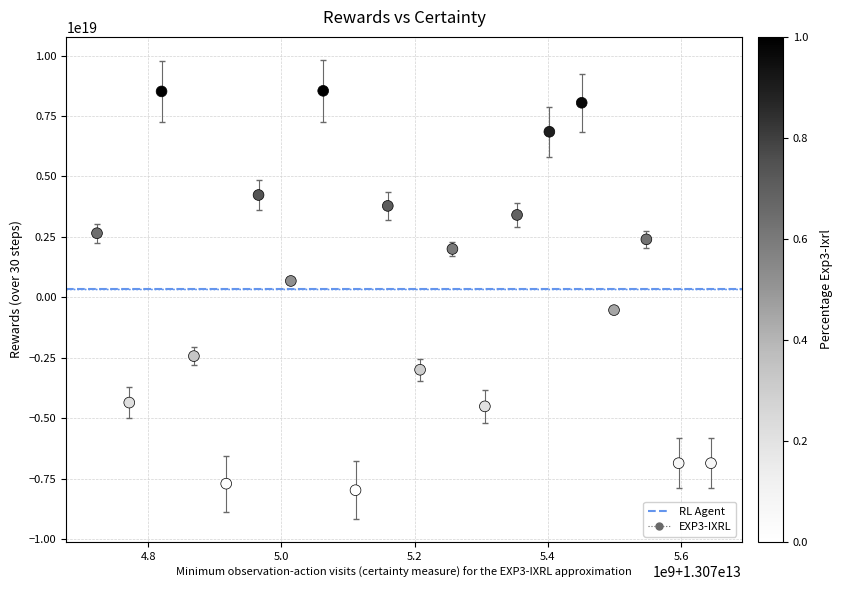

What is the range of X values (max minus min)?

921421146